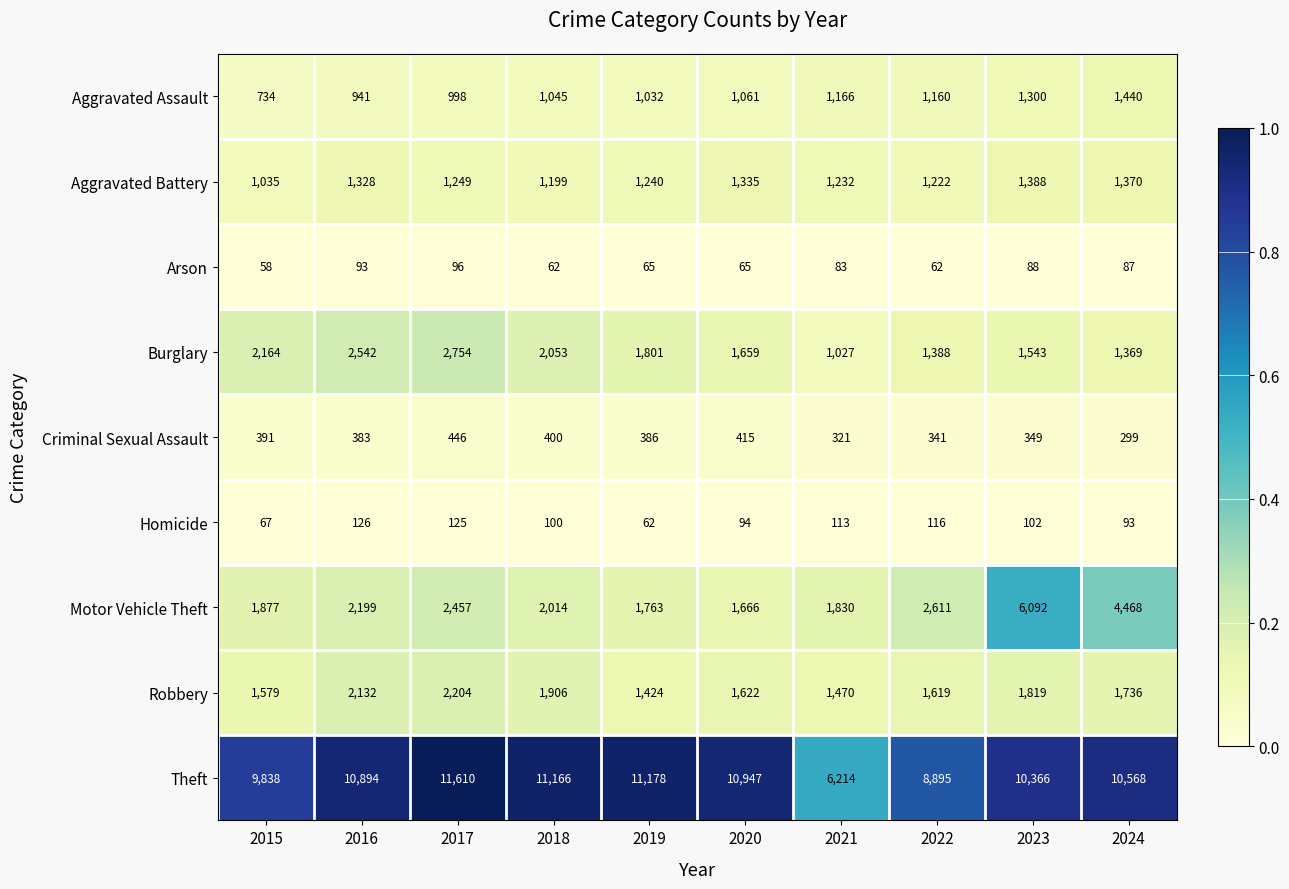

At which label is Theft closest to 8912?

2022